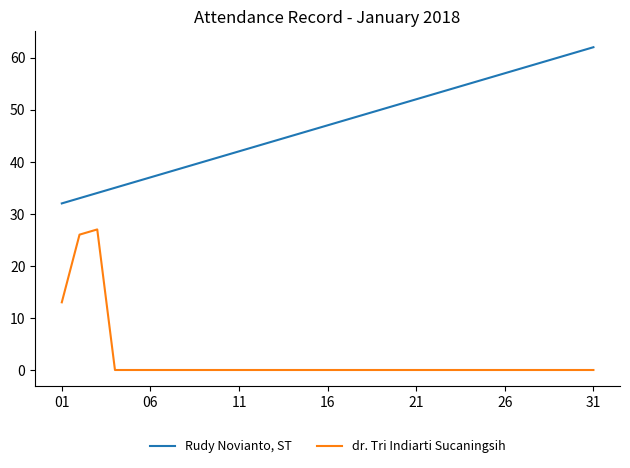

What is the maximum value for Rudy Novianto, ST?

62